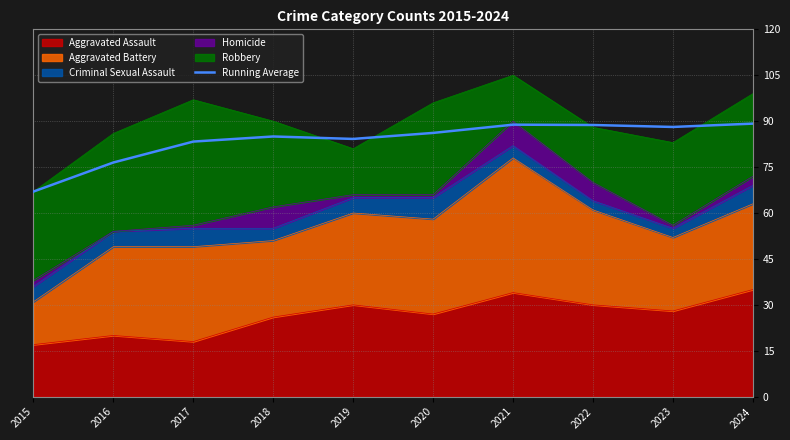

What is the ratio of the value at 2017 to the value at 2024?

0.9